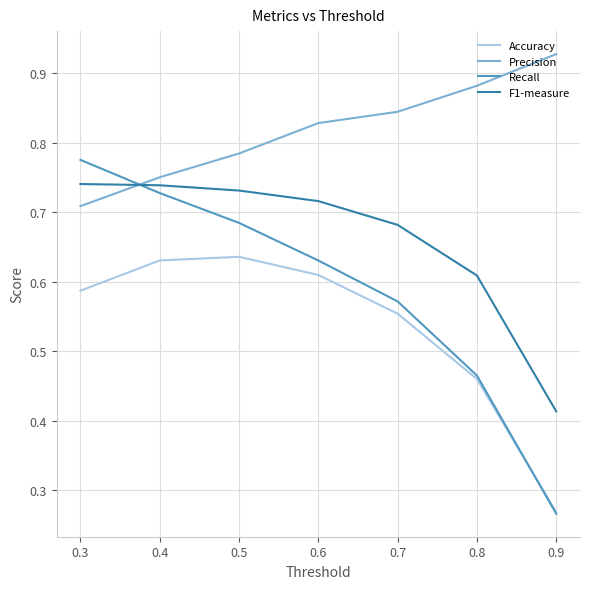

After their last crossing, which series has the higher values: F1-measure or Precision?

Precision